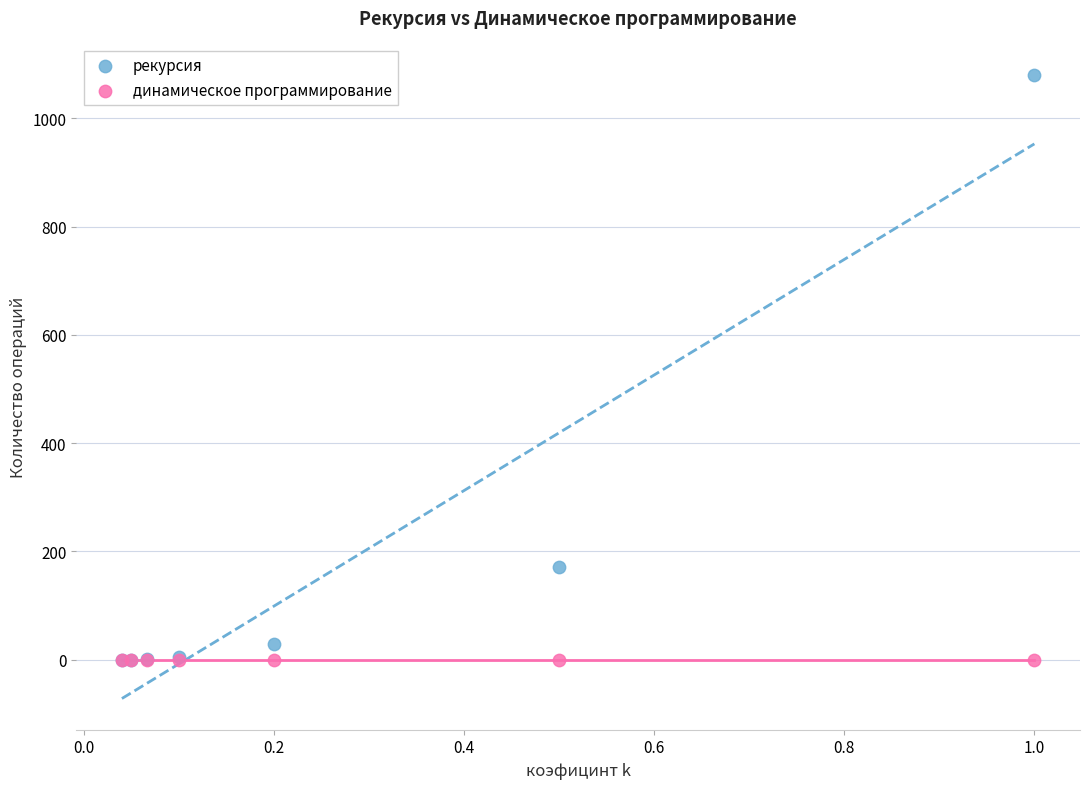

Which series contains the highest Y value?

рекурсия